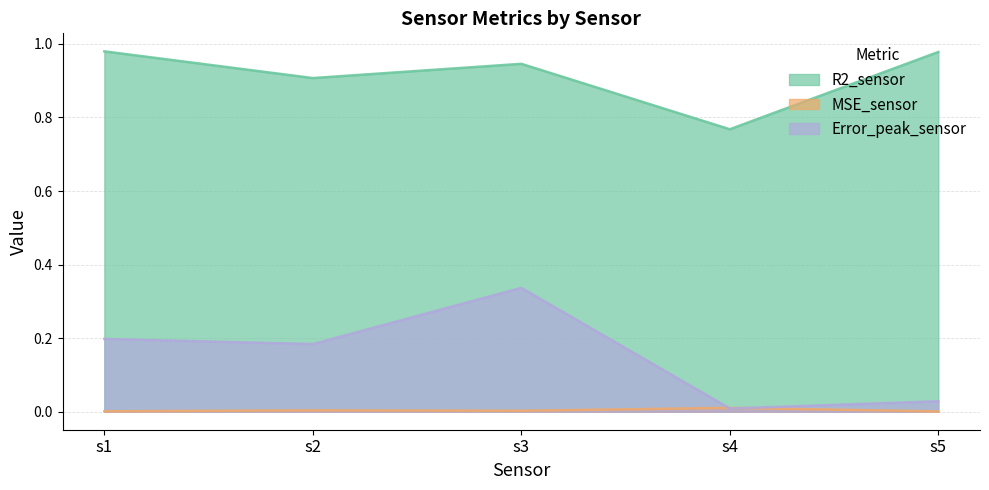

How many interior local peaks does the Error_peak_sensor series have?

1